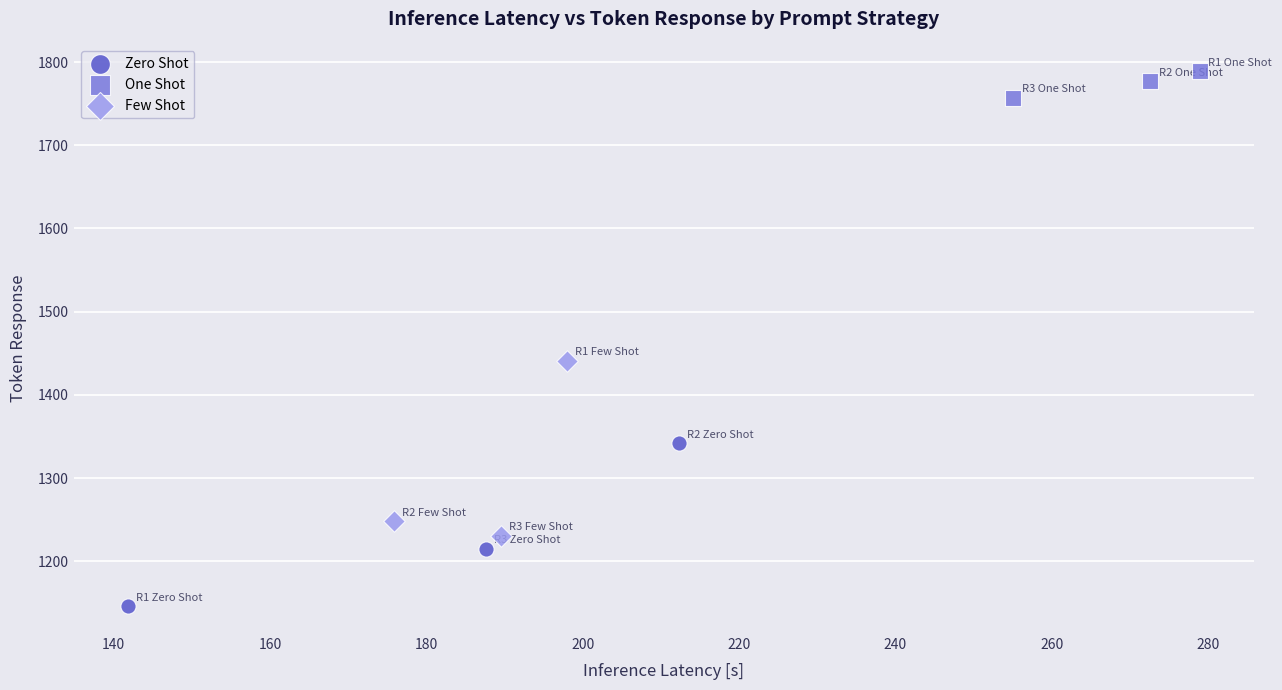

What are all the series names shown in the legend?

Zero Shot, One Shot, Few Shot